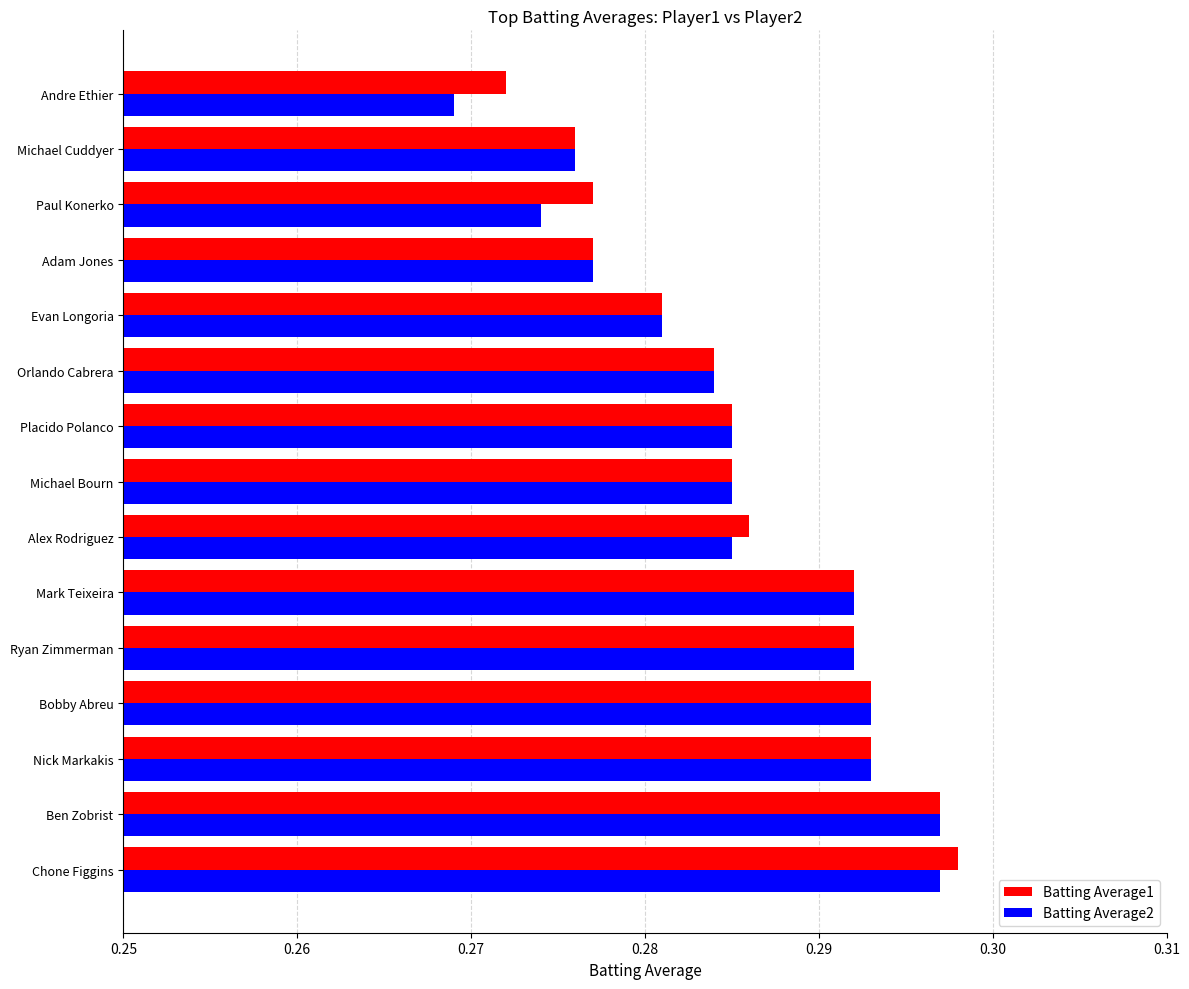

At how many categories does at least one series exceed 0?

15